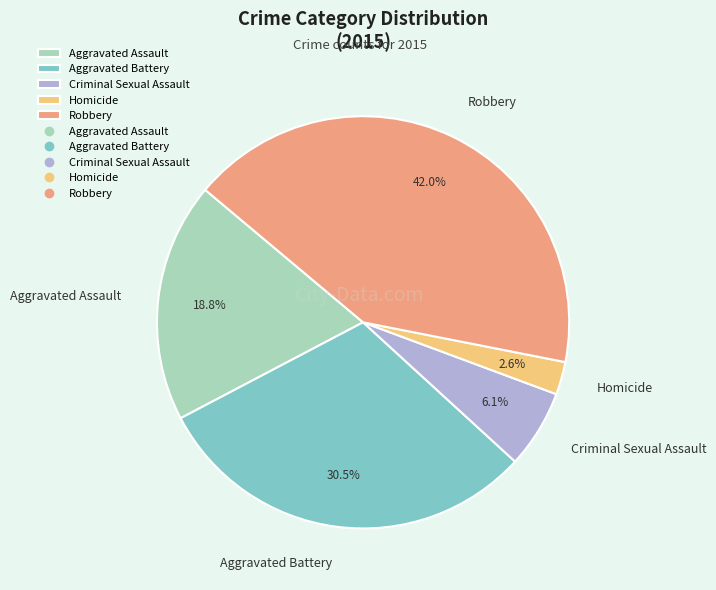

Combined, do Aggravated Battery and Aggravated Assault account for over 50%?

No